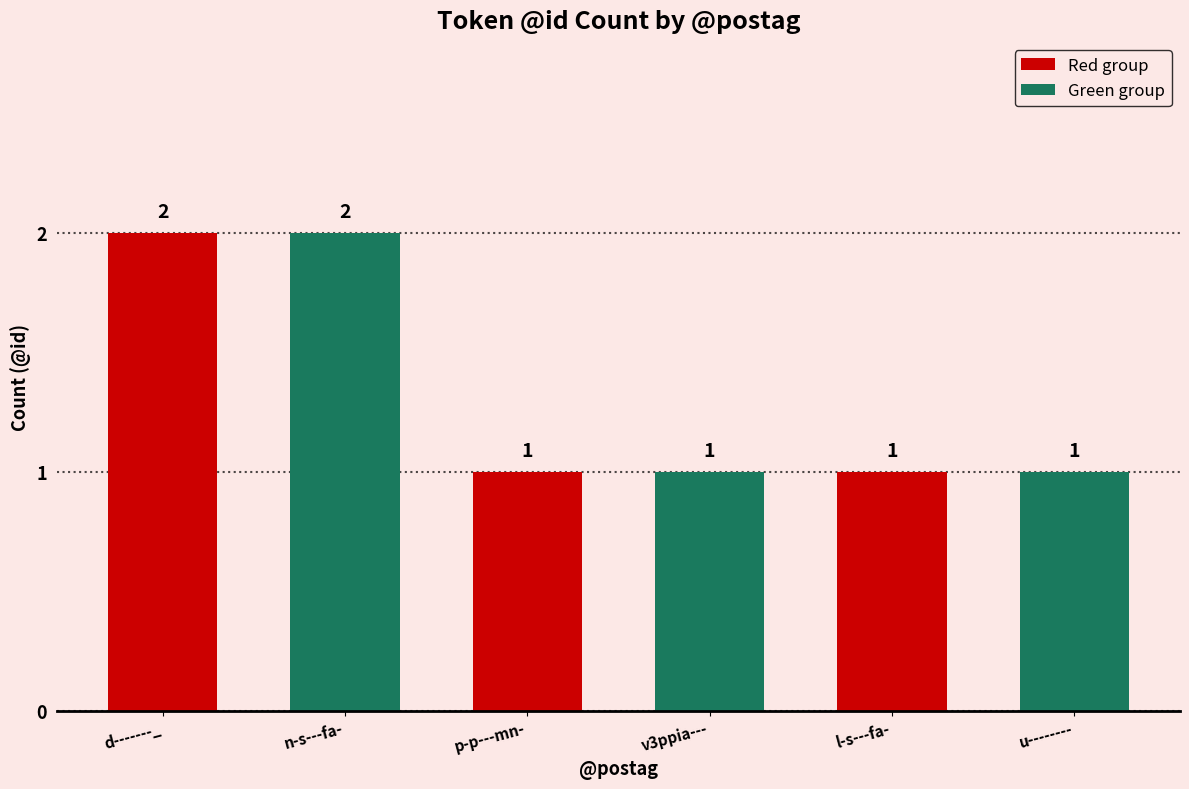

What is the sum of the values at u-------- and v3ppia---?

2